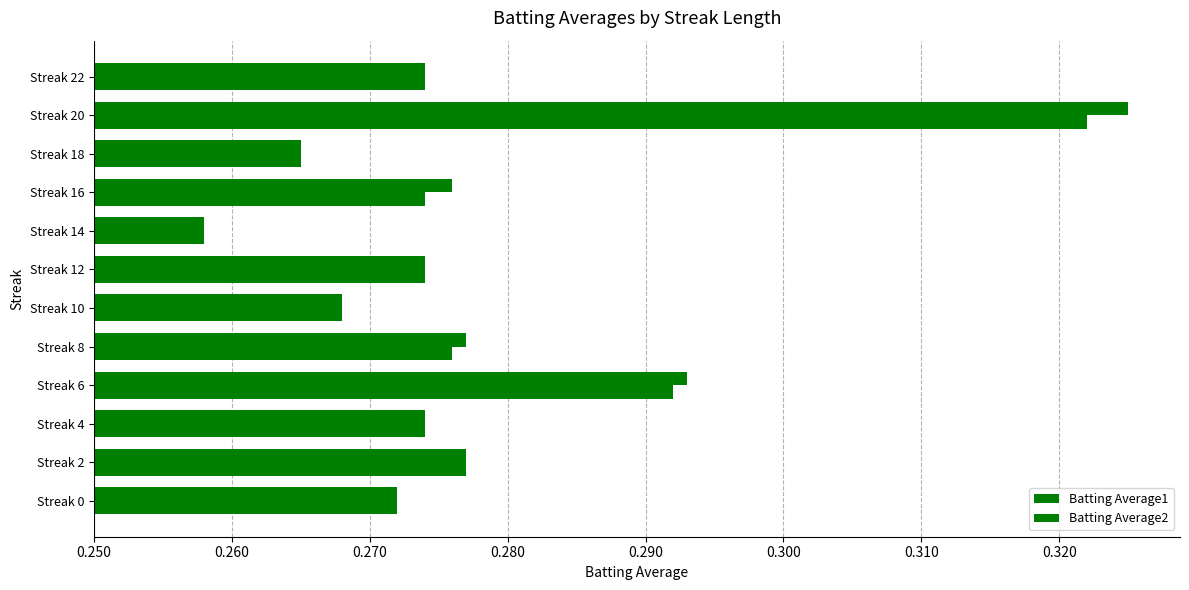

How many data points does each series have?

12